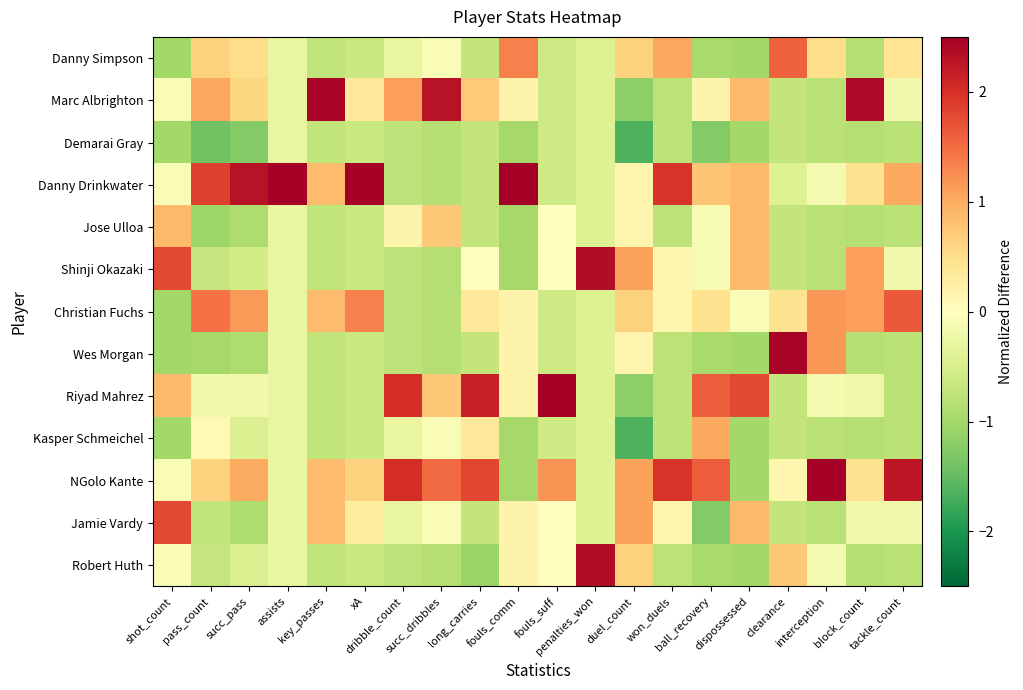

Between key_passes and ball_recovery, which series saw the biggest shift?

Riyad Mahrez